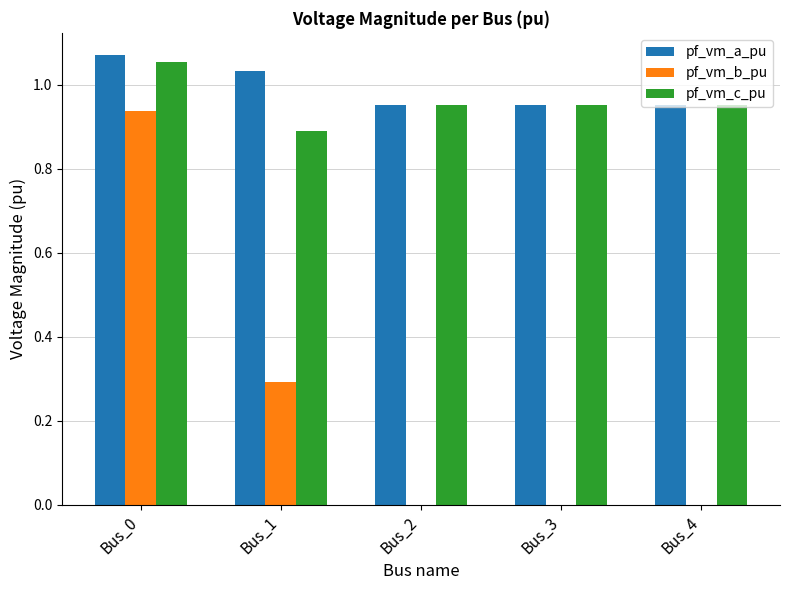

At which label does pf_vm_b_pu reach its peak?

Bus_0